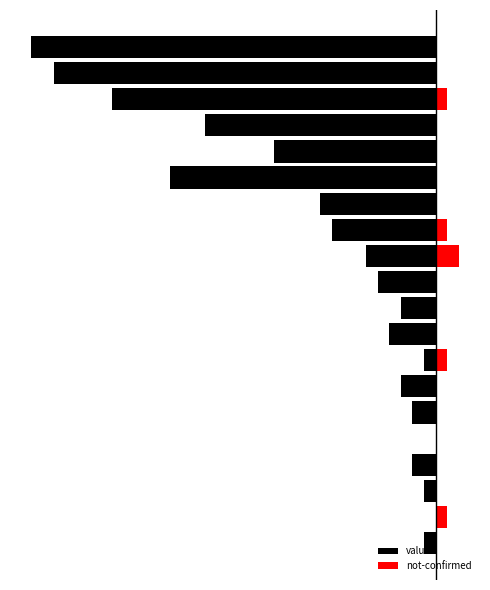

At which category is the sum across all series the highest?

1